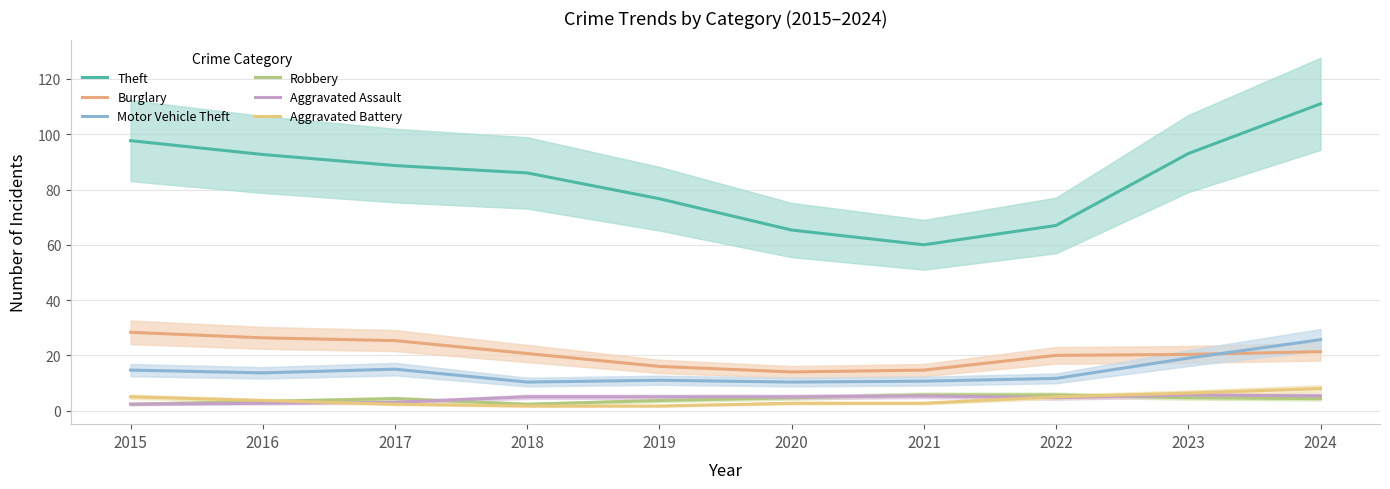

What is the approximate value of Theft at 2017?

88.7